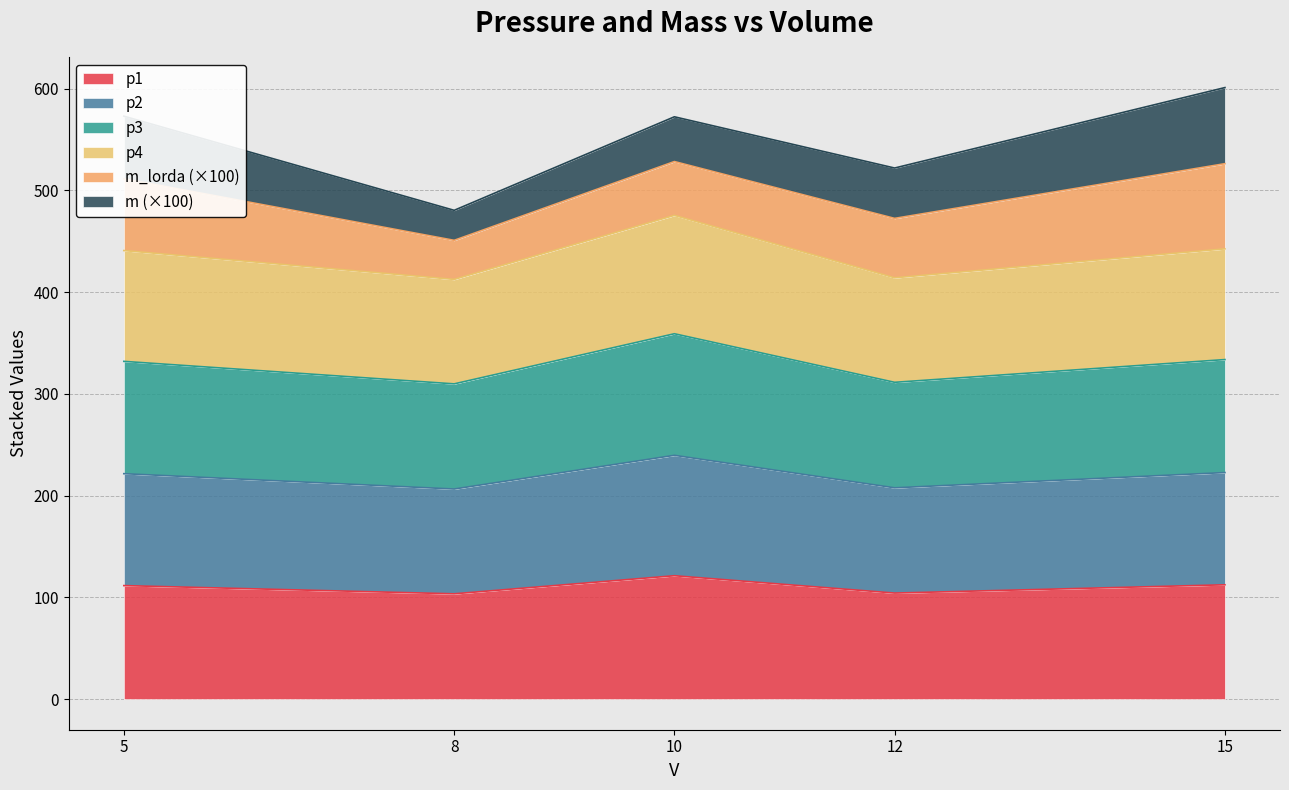

Which category has the lowest value across all series?

8